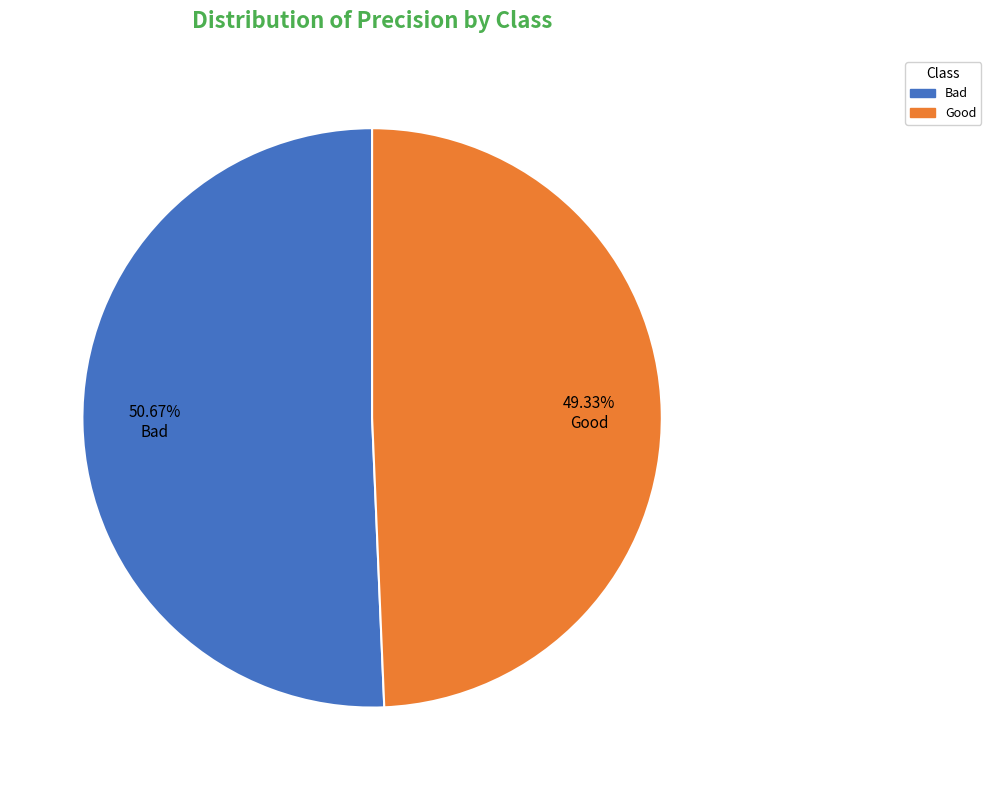

To the nearest percent, what is the difference between the Good and Bad slice percentages?

1%